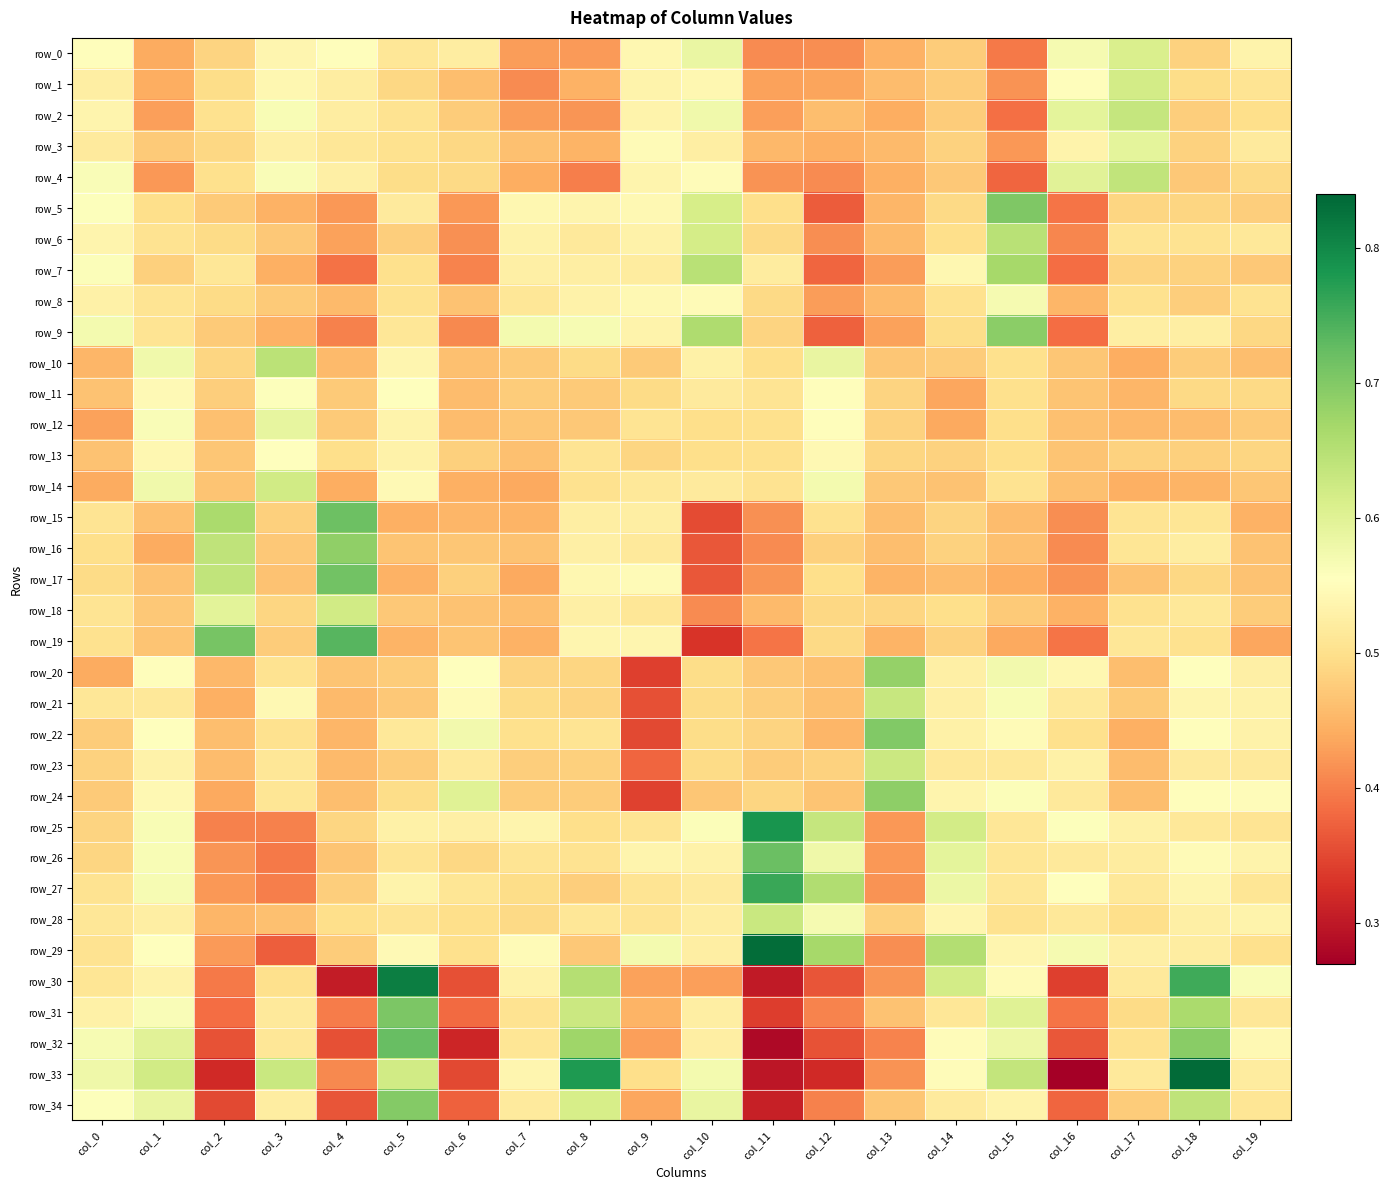

What is the smallest value displayed?

0.3